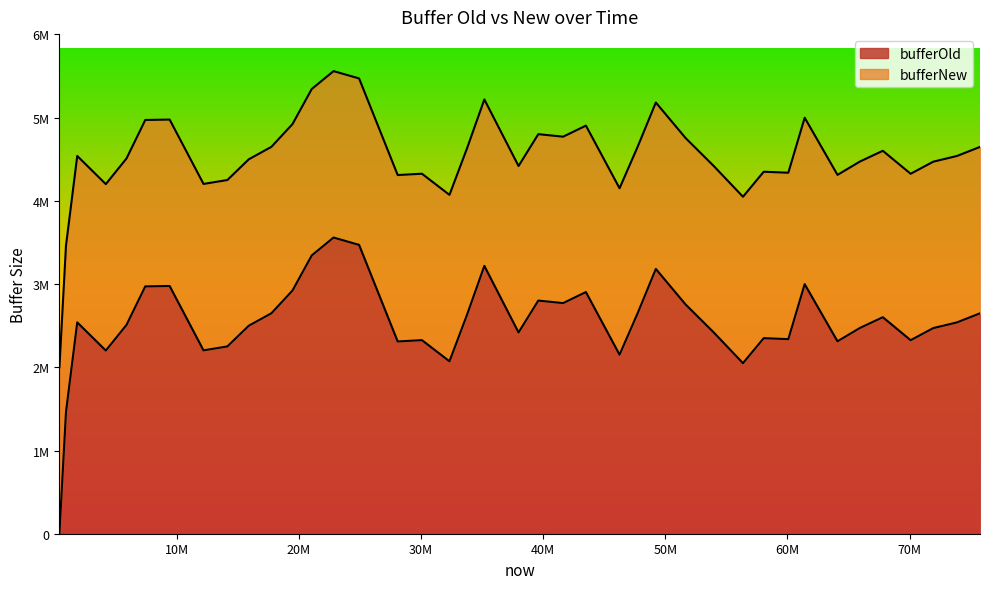

What are all the series names shown in the legend?

bufferOld, bufferNew